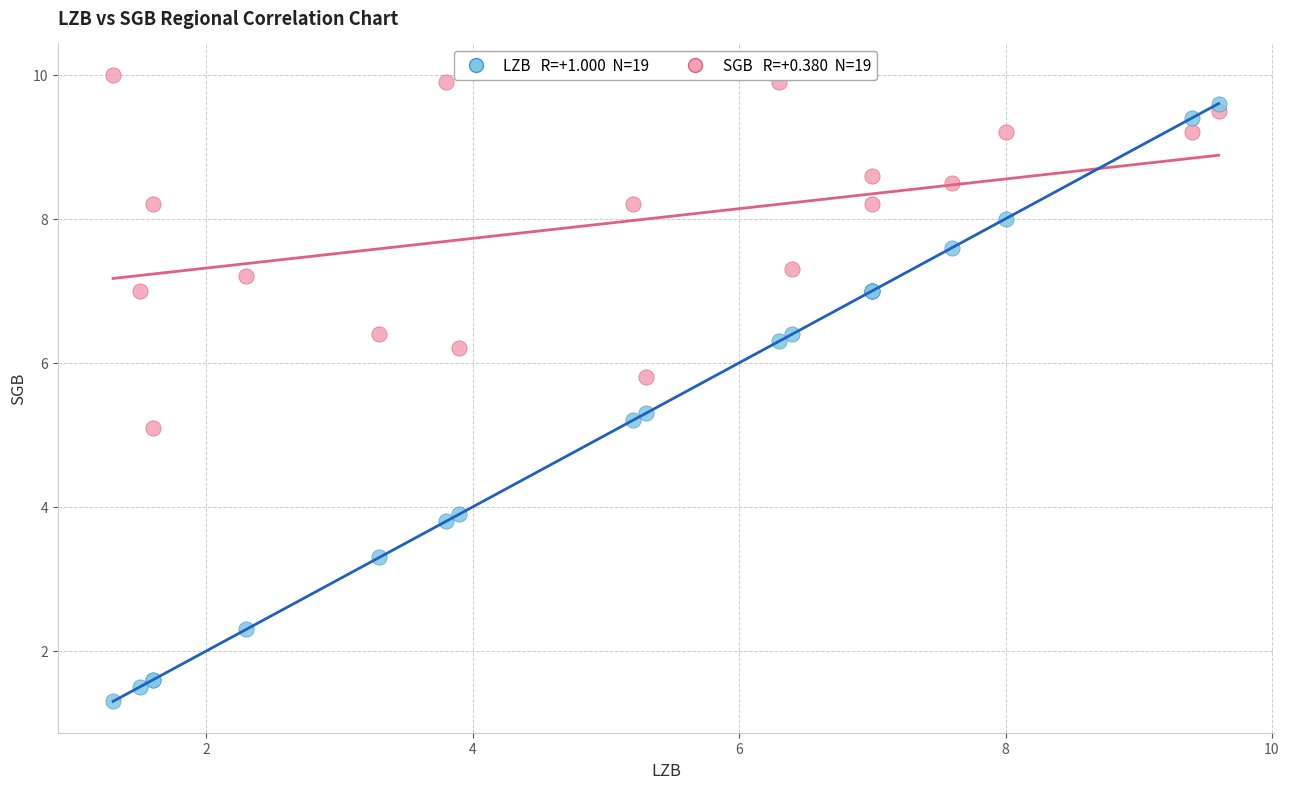

Across all series, what Y value is closest to 5?

5.1